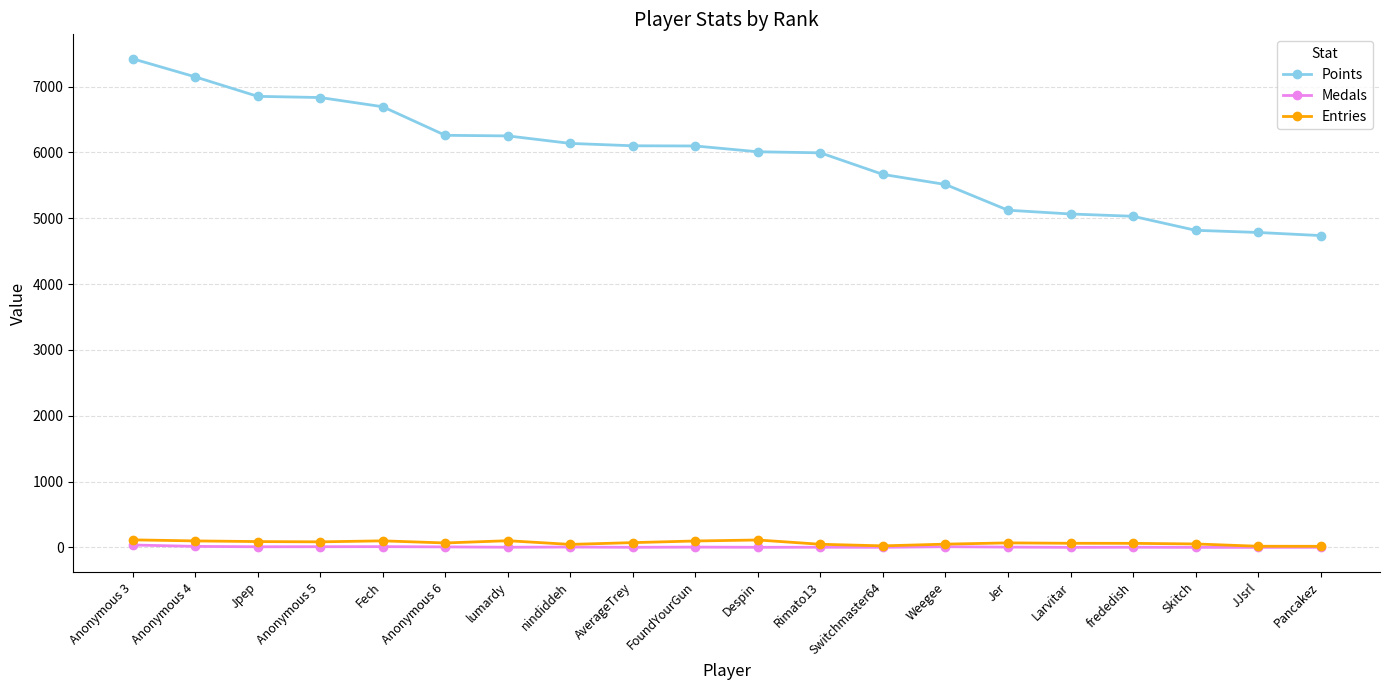

What are all the series names shown in the legend?

Points, Medals, Entries